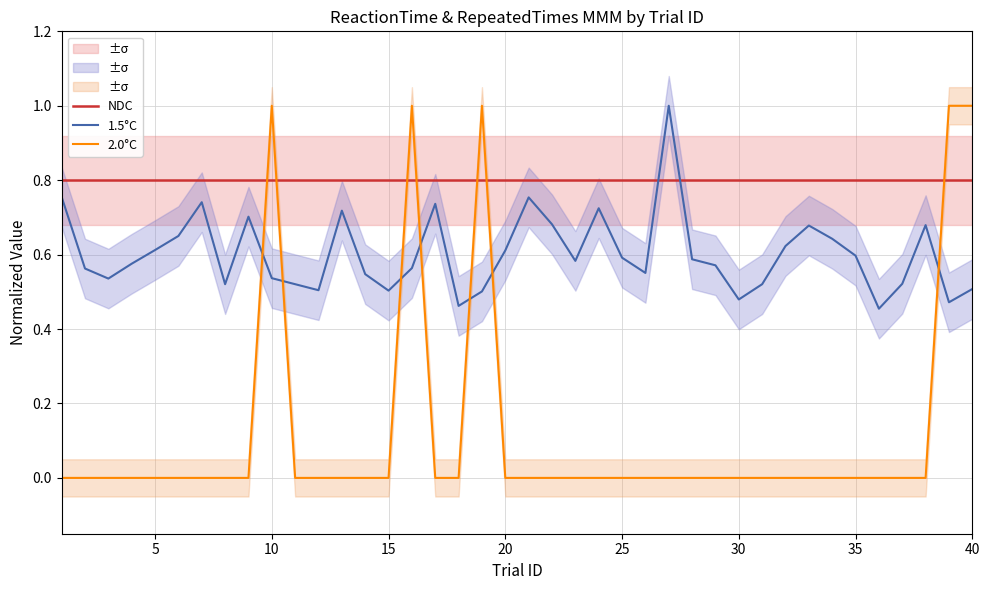

How many intersections are there between 1.5°C and 2.0°C?

7